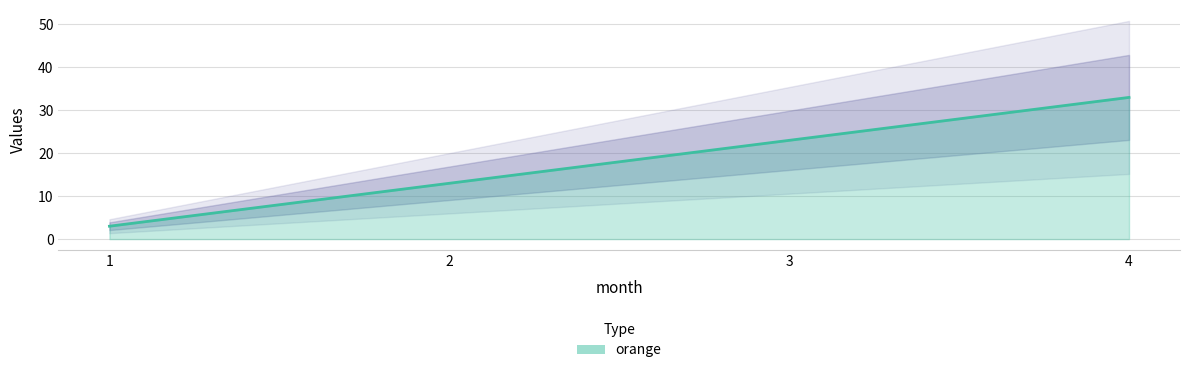

Rank the categories by value from lowest to highest.

1, 2, 3, 4